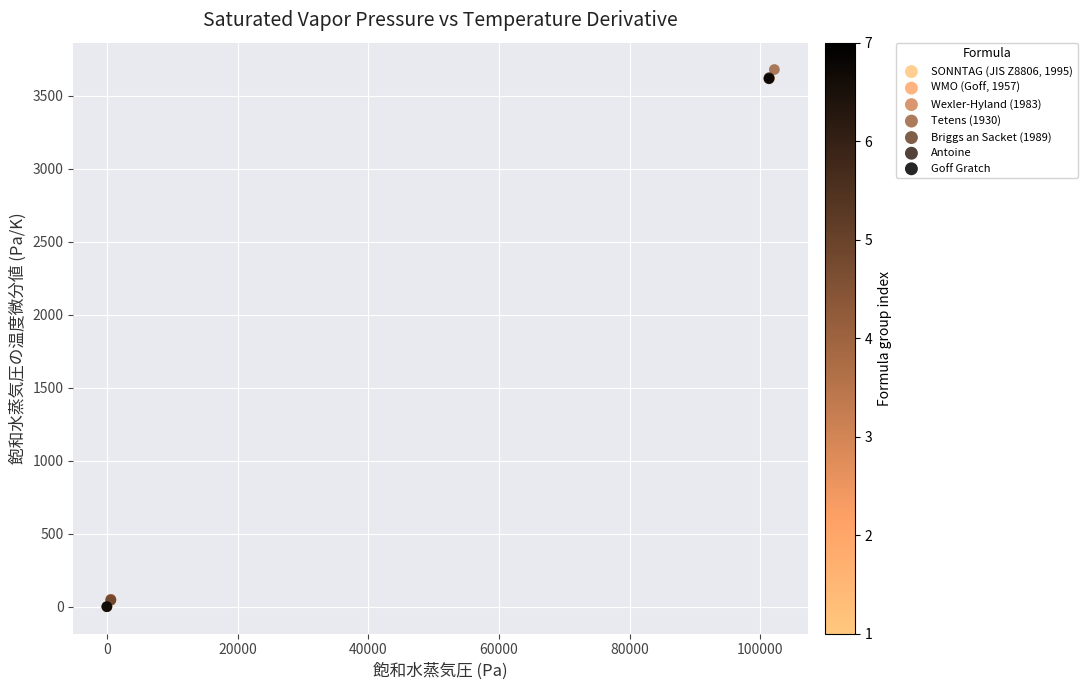

Which series contains the highest Y value?

Tetens (1930)